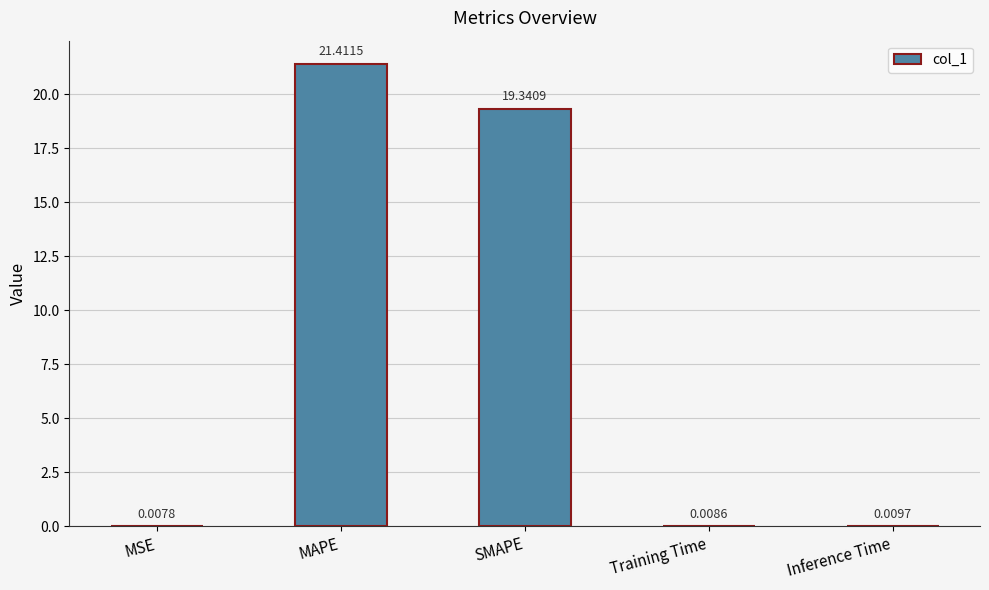

At which category does the chart reach its peak across all series?

MAPE